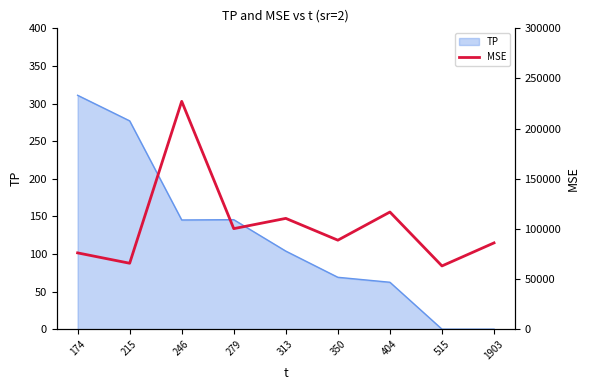

What is the greatest value displayed?

227215.8